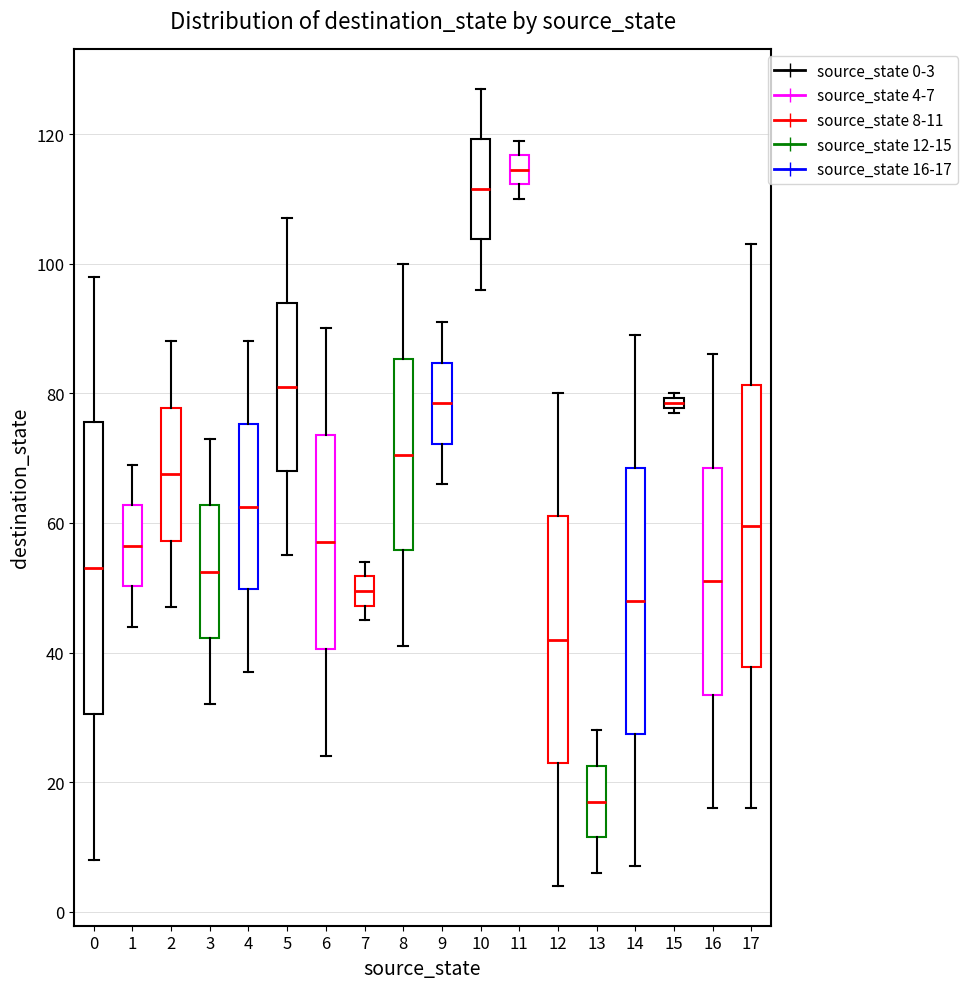

Which box has the highest median line?

11